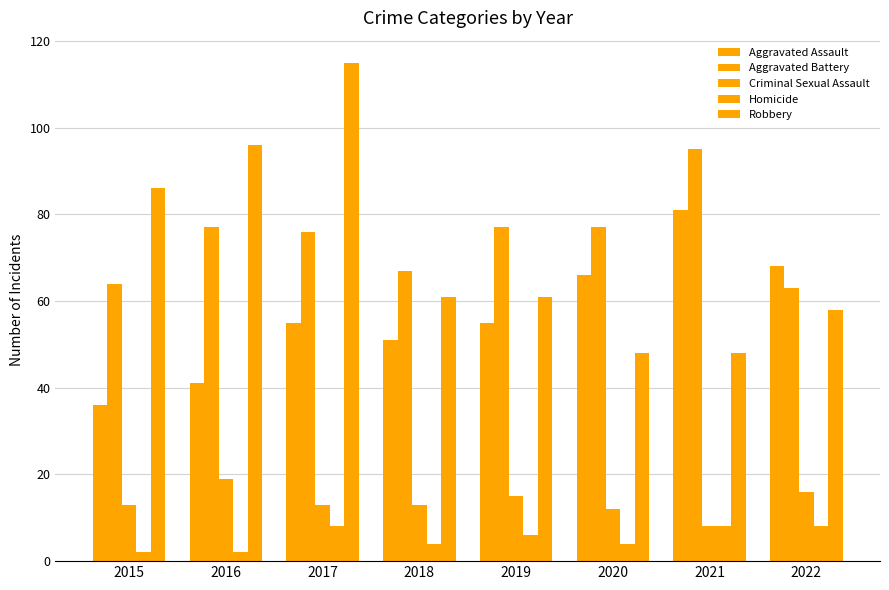

What is the difference between the Homicide values at 2020 and 2021?

4